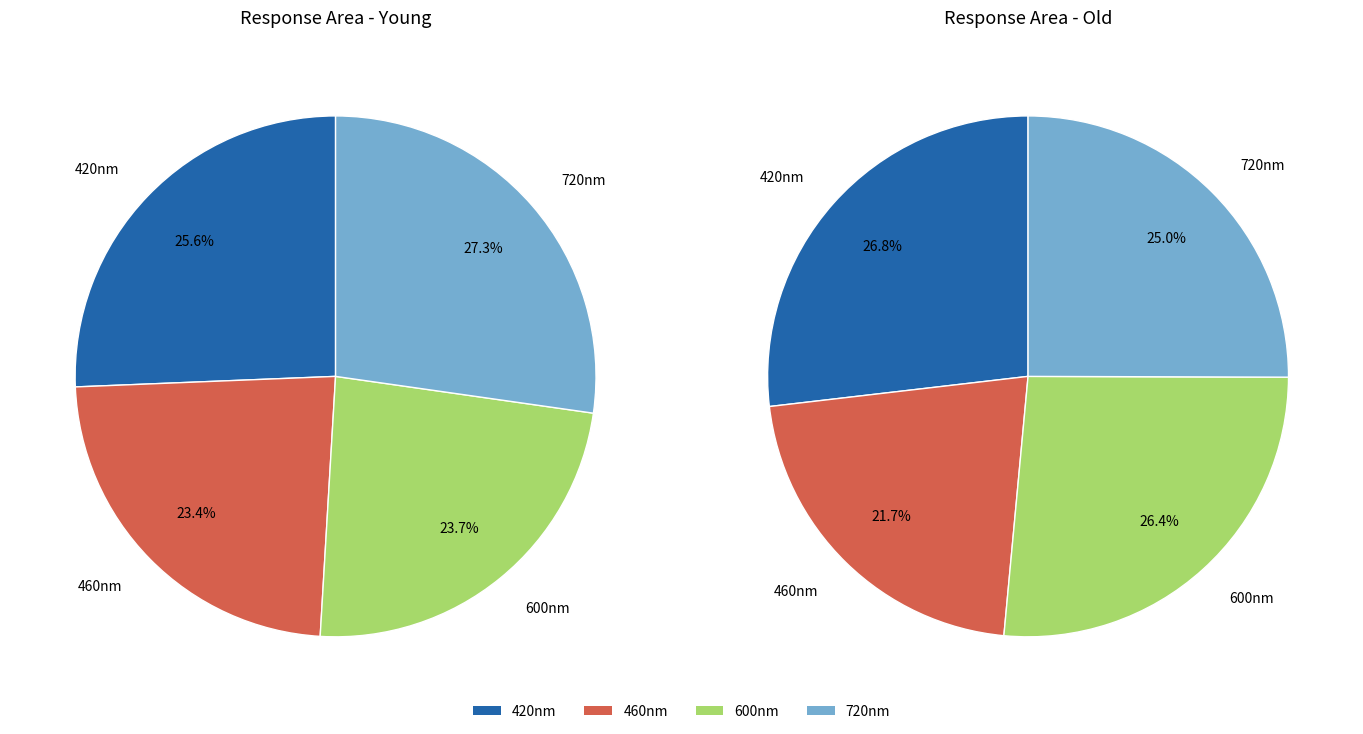

To the nearest percent, what is the average slice percentage?

25%